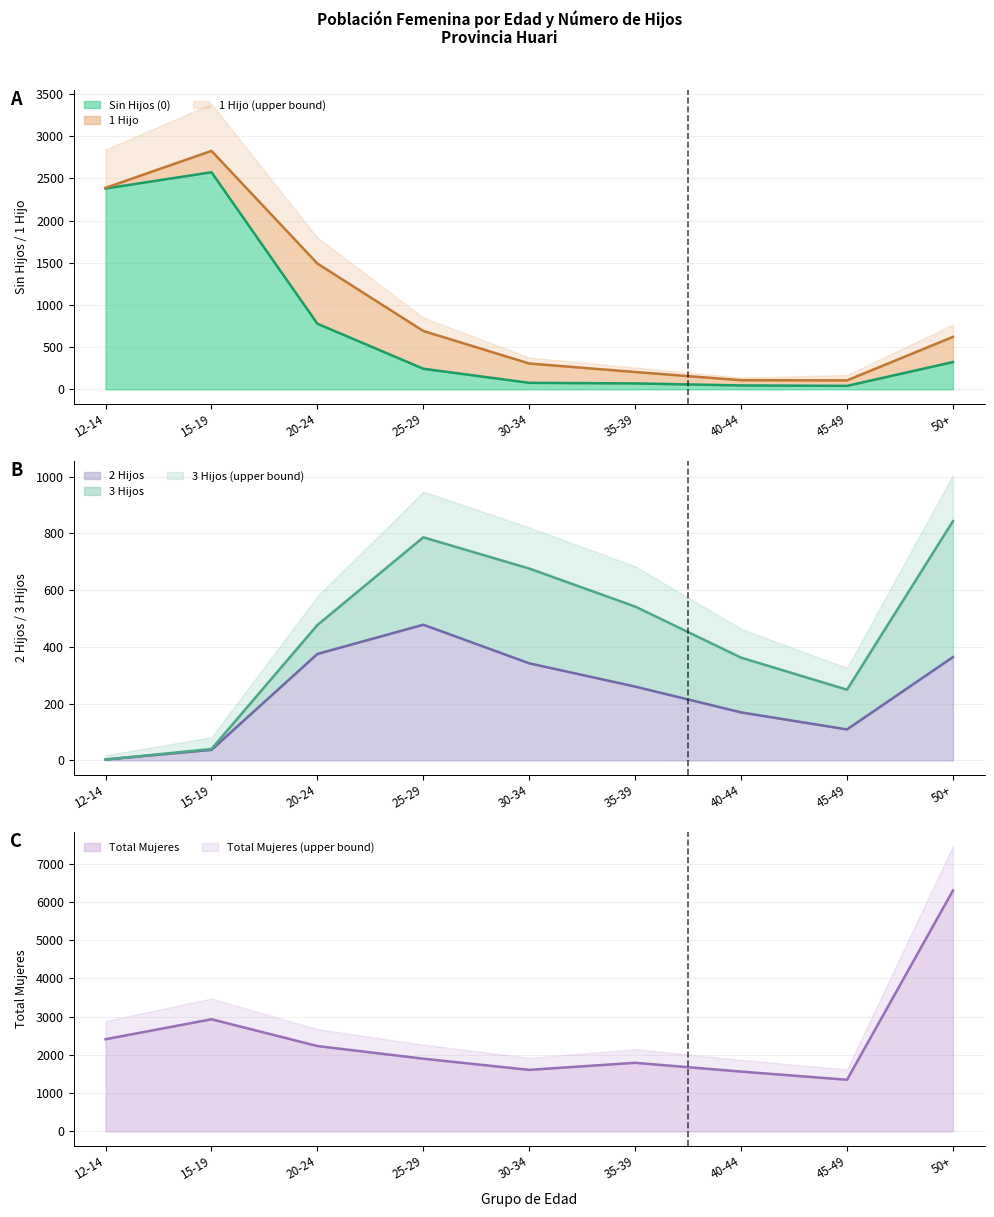

Which category has the highest value in the Total Mujeres series?

50+